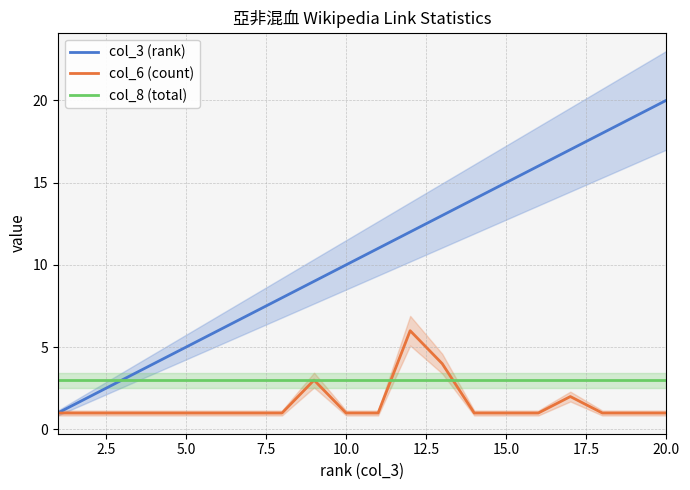

How many lines are shown in the chart?

3